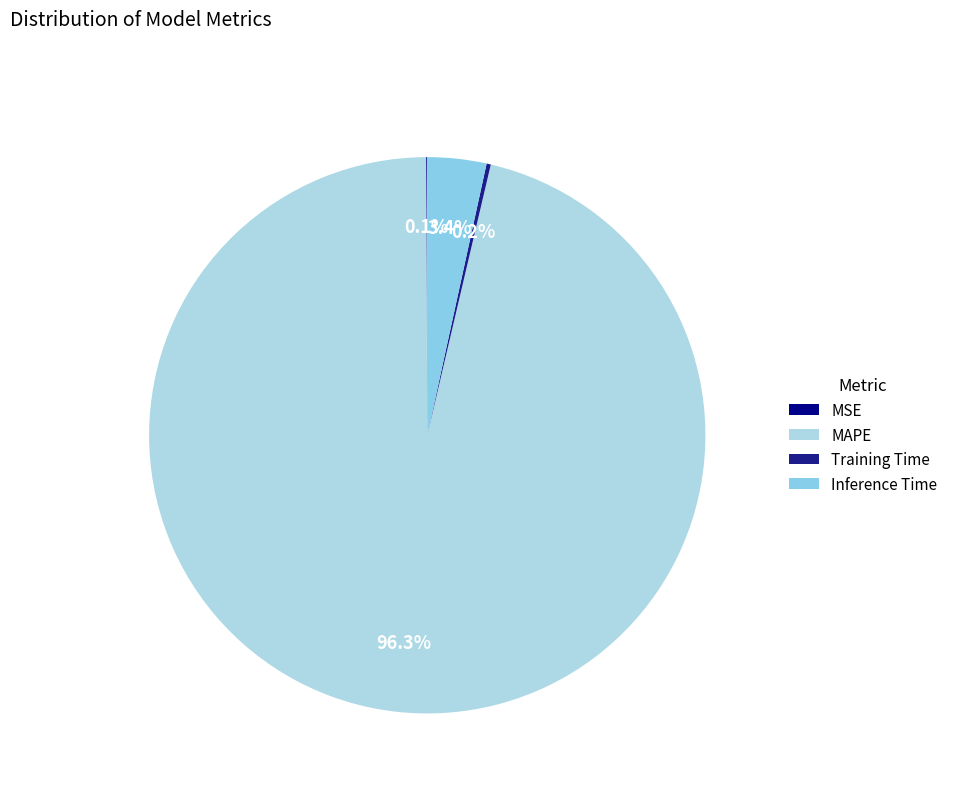

To the nearest percent, what percentage of the pie is MAPE?

96%